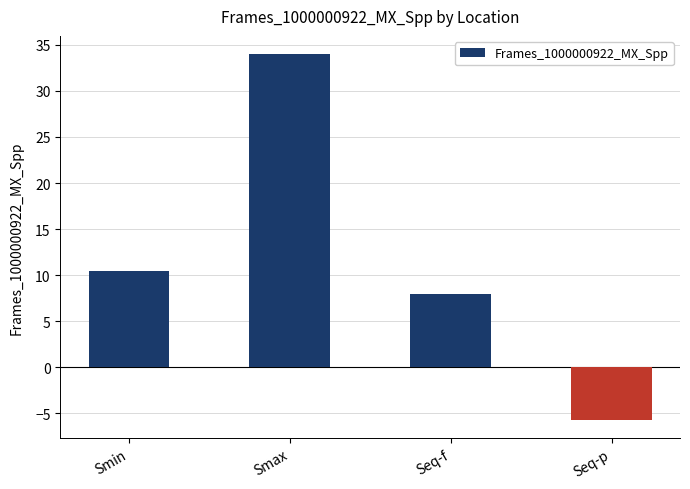

How many values are above zero?

3